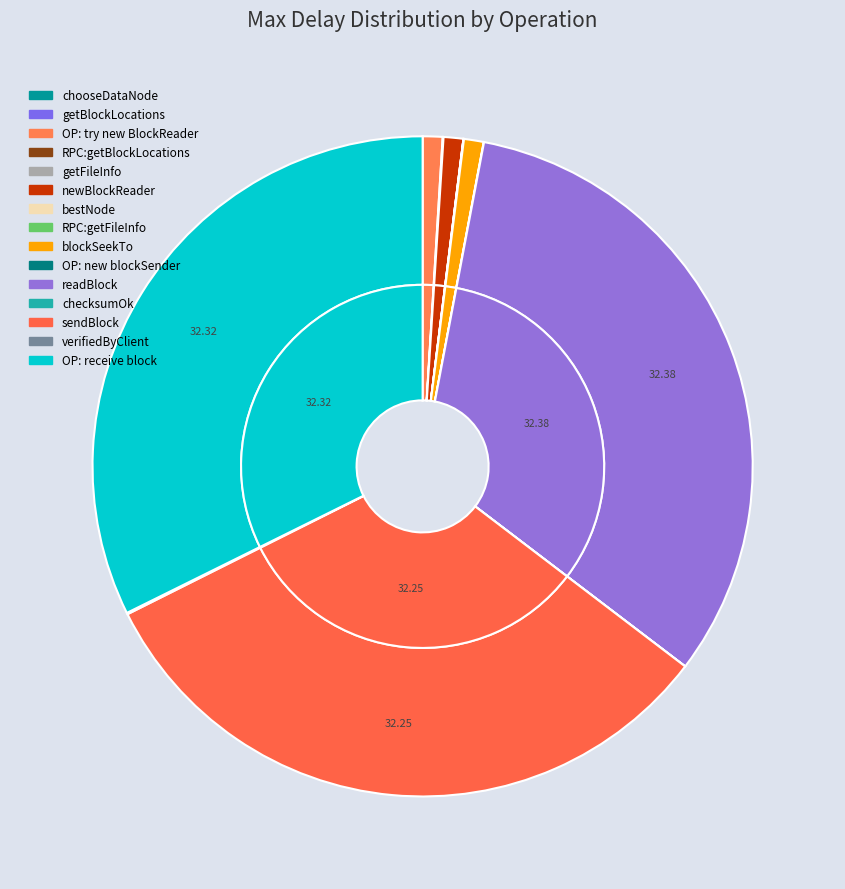

True or false: verifiedByClient accounts for 0% of the total.

True